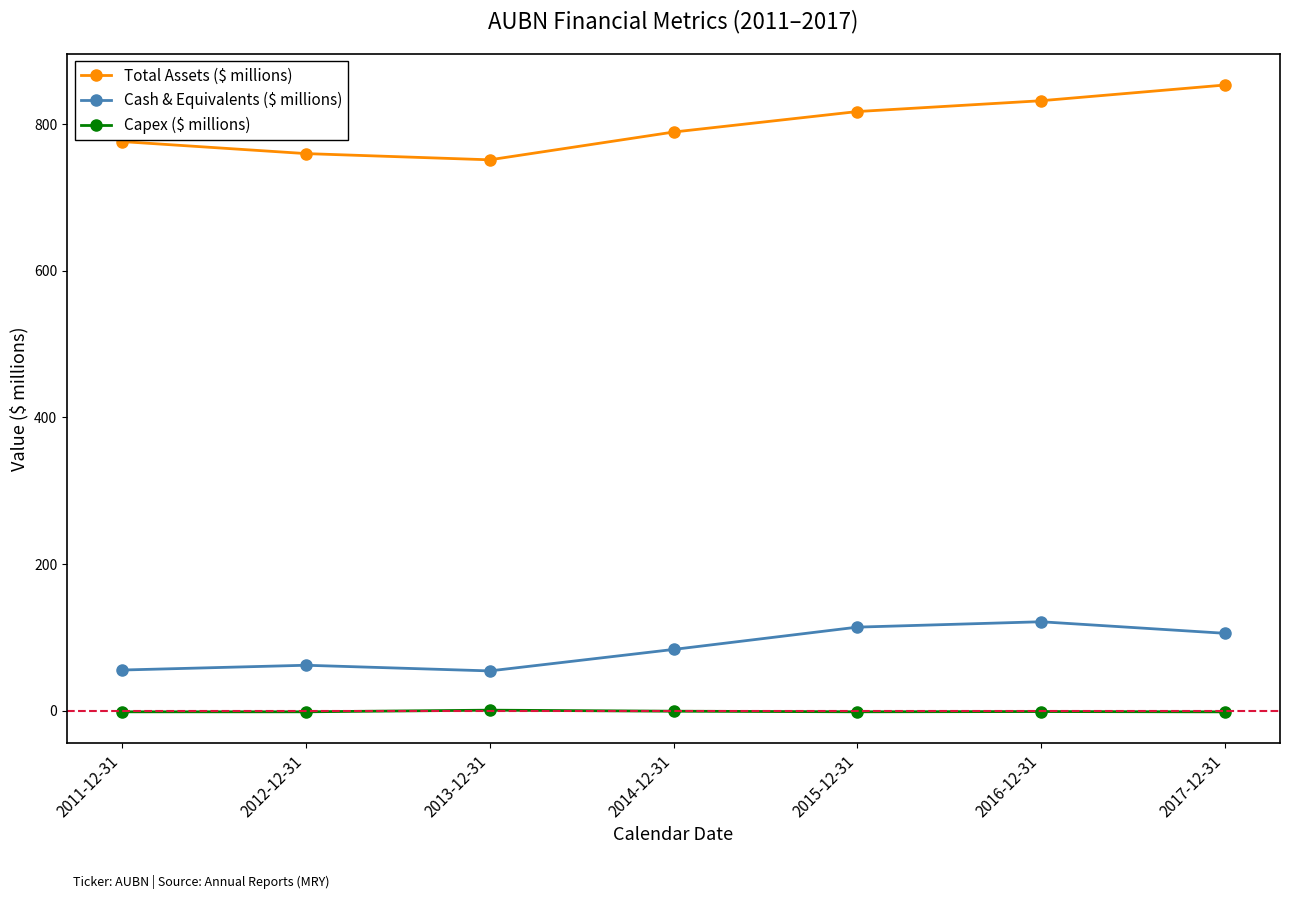

At which label does Total Assets ($ millions) reach its peak?

2017-12-31